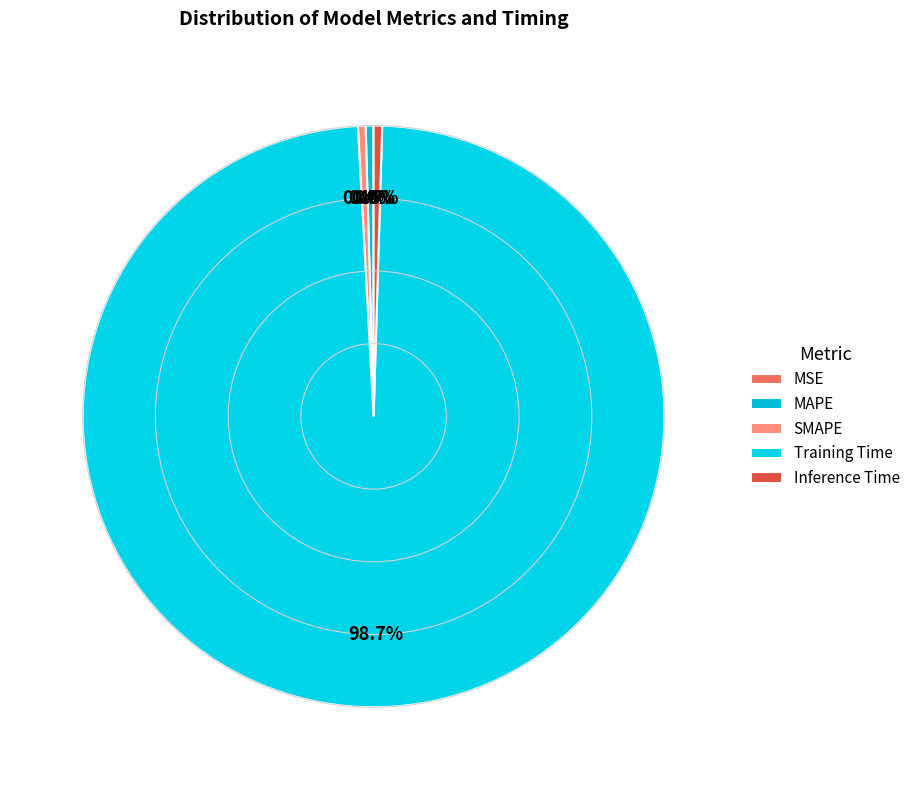

Combined, do MSE and Inference Time account for over 50%?

No